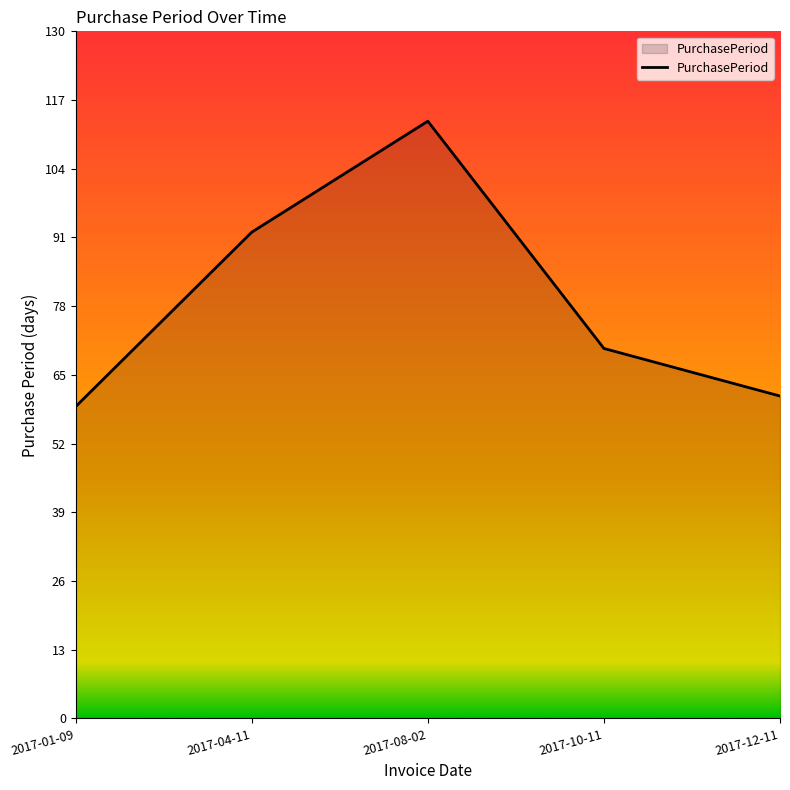

Does the chart have visible grid lines?

No